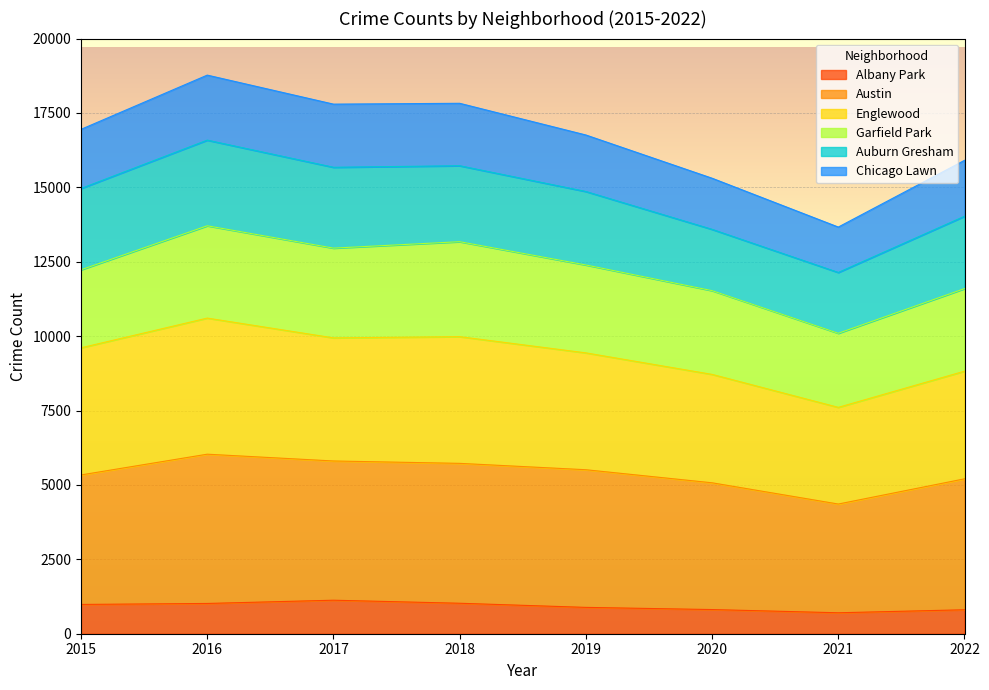

What is the value of the Albany Park point at the 1st from the left?

984